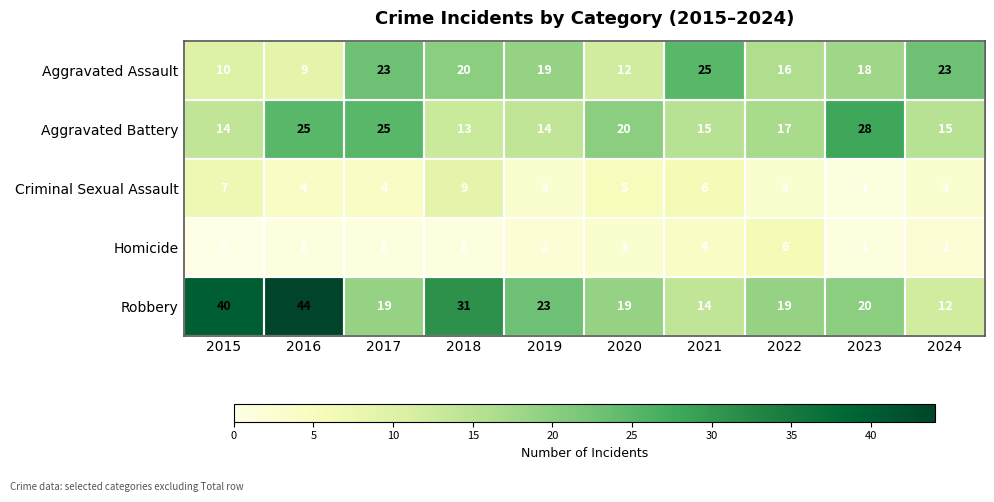

Is it true that Aggravated Assault equals 25 at 2021?

True